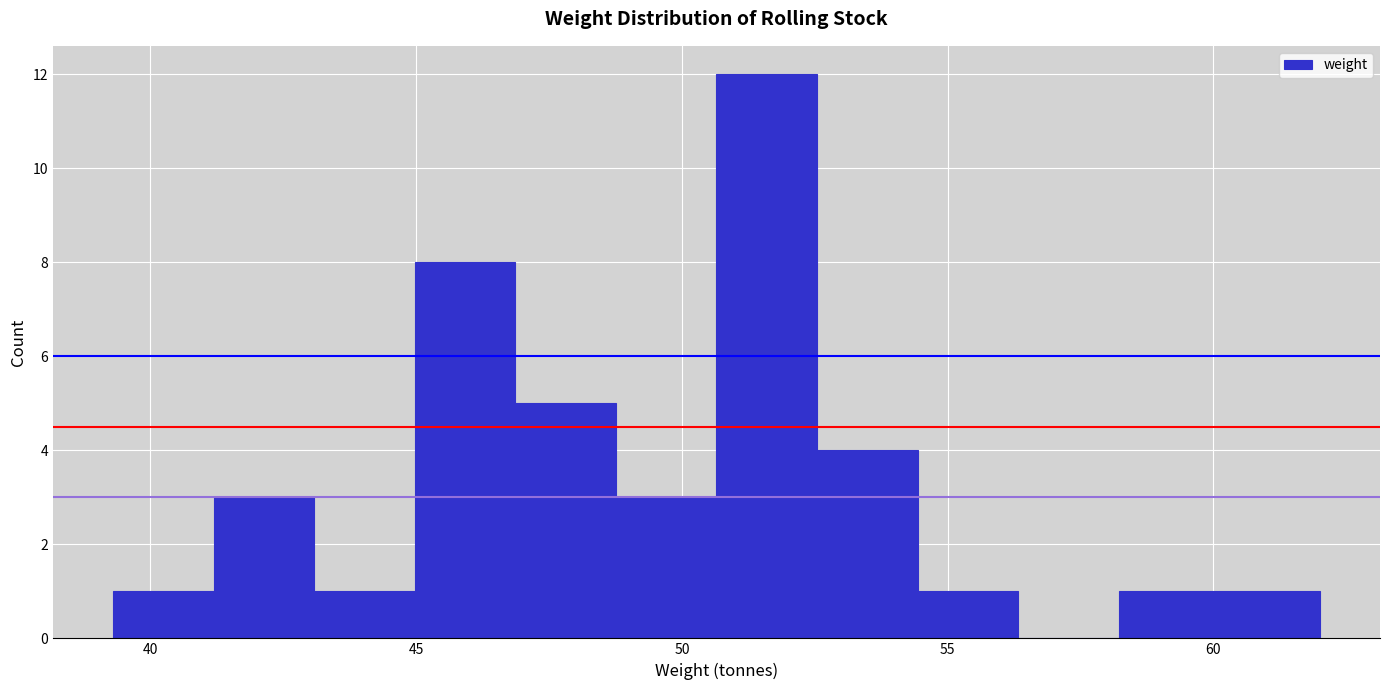

Read against the x-axis, roughly where is the centre of the tallest bar?

51.5